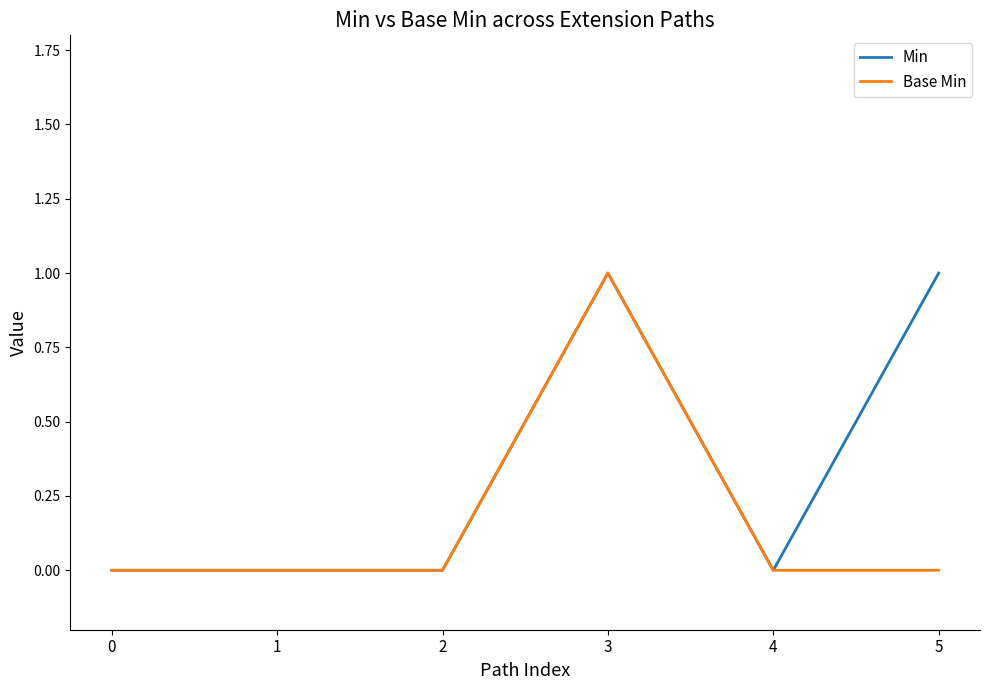

Which series has the largest total across all categories?

Min